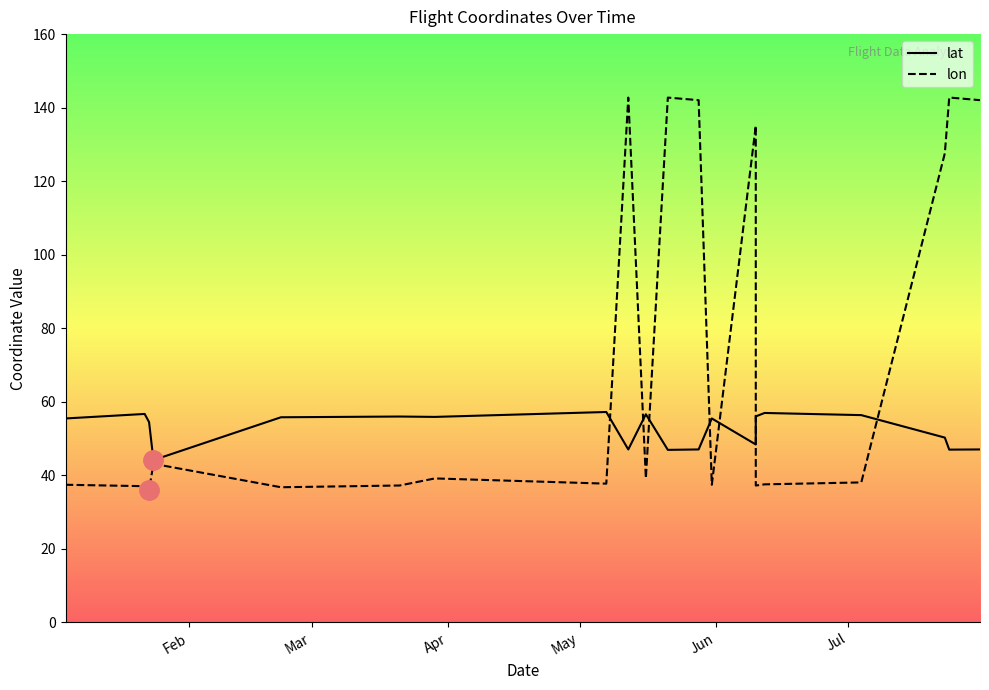

Which series has the largest range (max minus min)?

lon